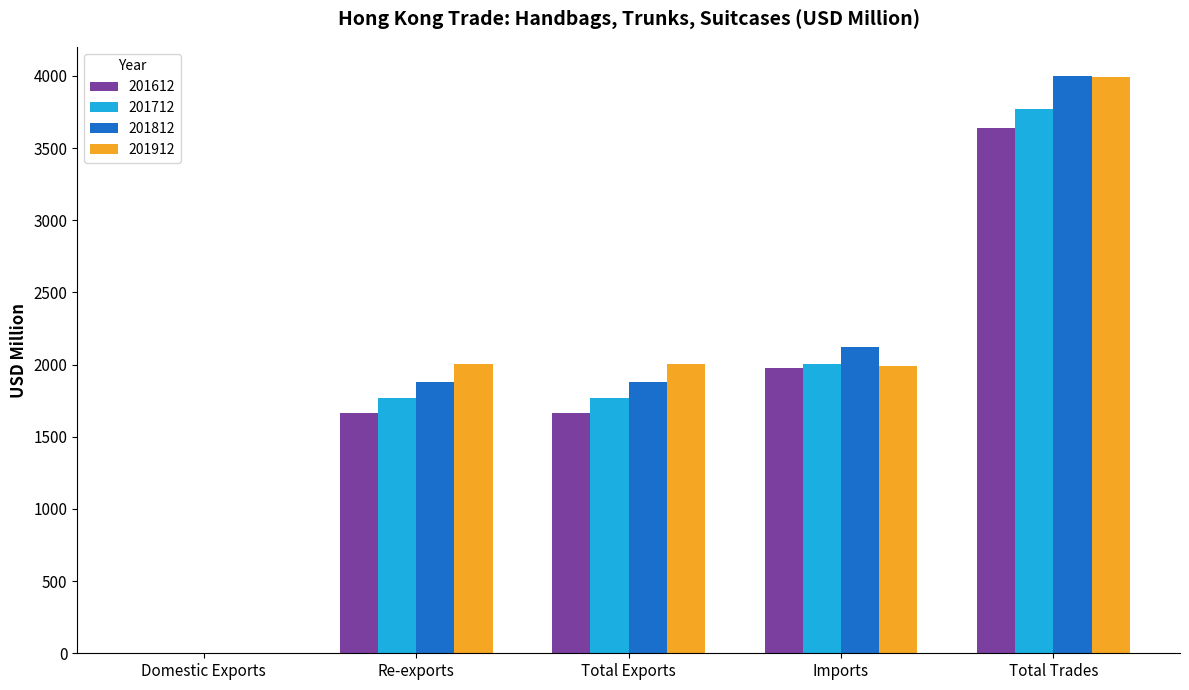

Which category has the highest value across all series?

Total Trades